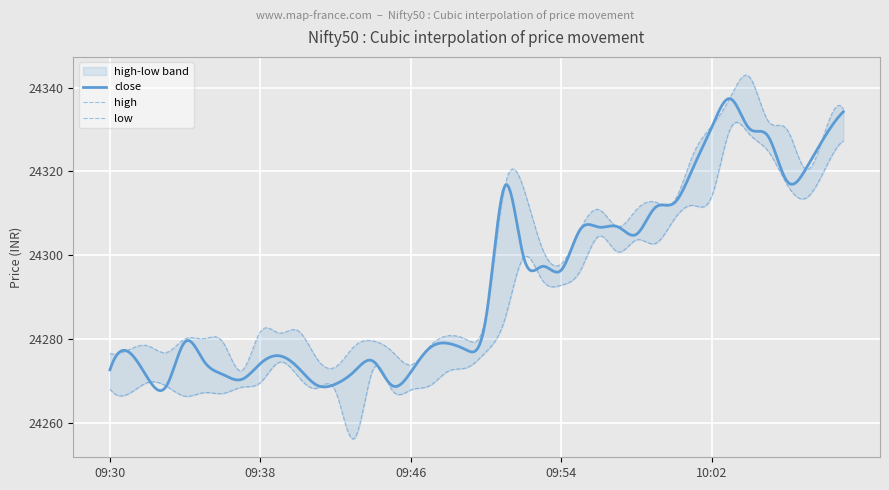

What is the lowest value of the close series?

24267.7